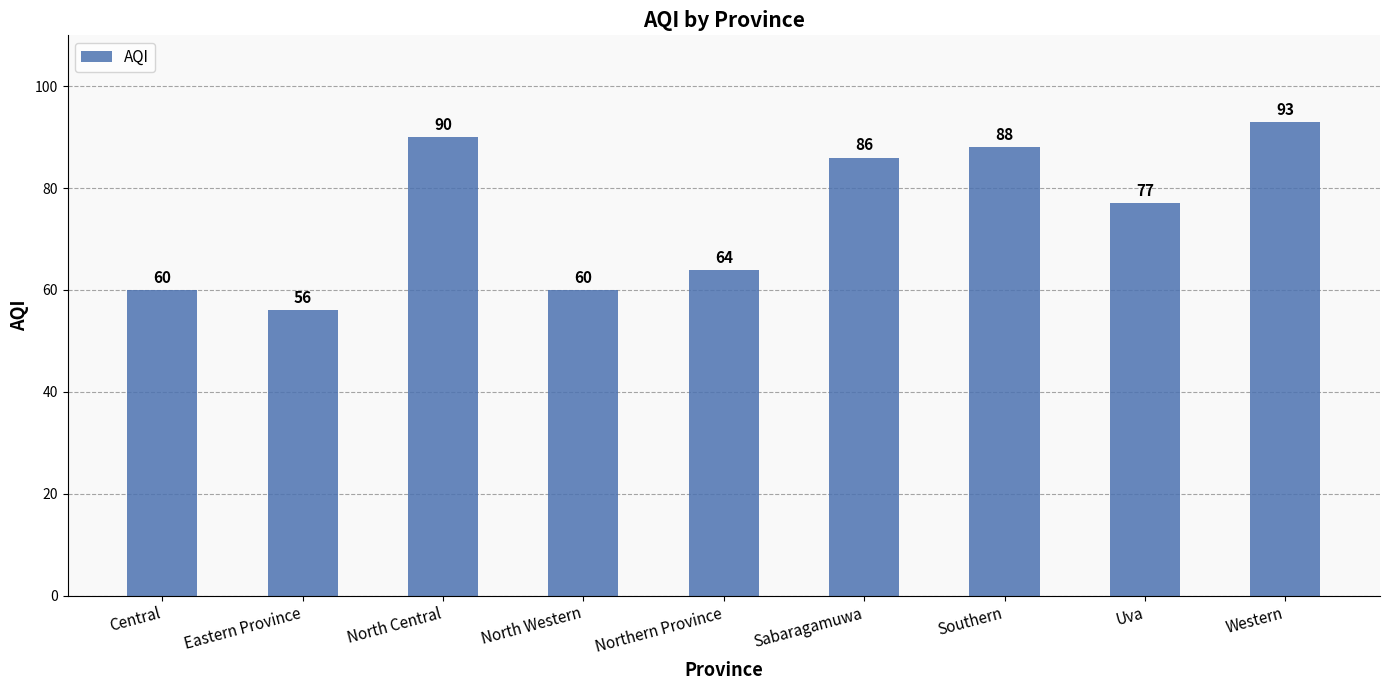

How many bars are there in total?

9